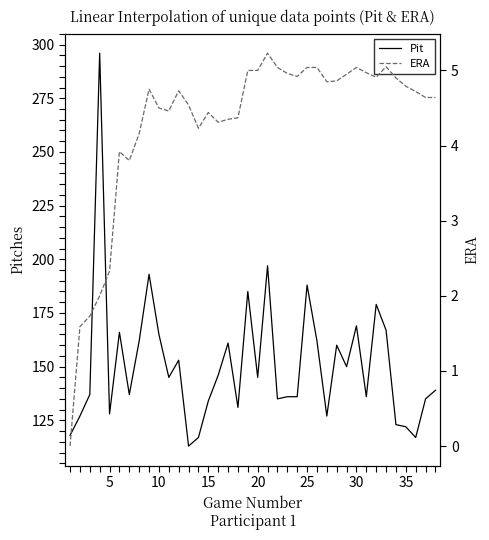

Is it true that Pit equals 70 at 5?

False